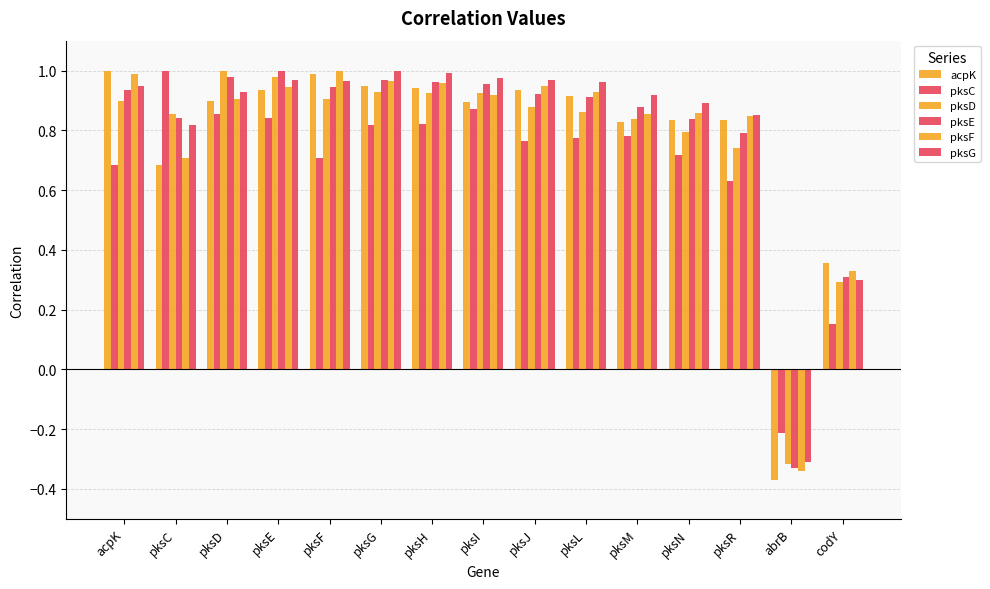

Read the pksG value at pksL.

1.0